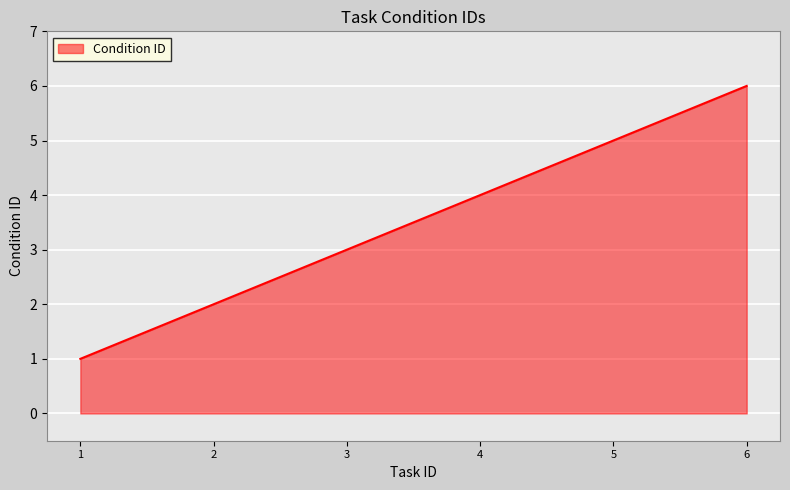

Which category has the lowest value across all series?

1